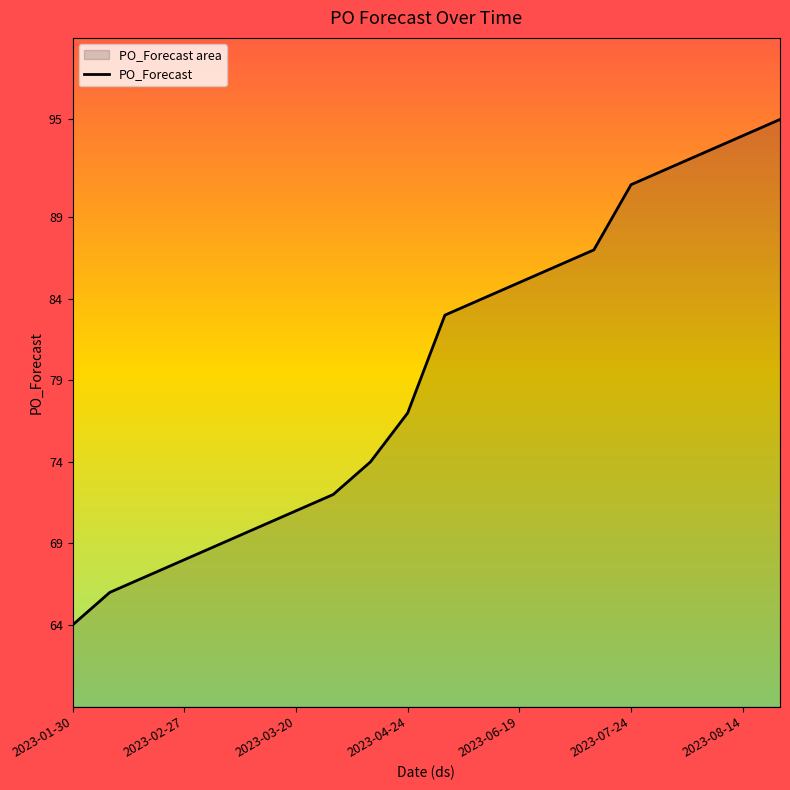

Which has a higher value, 2023-07-24 or 2023-01-30?

2023-07-24